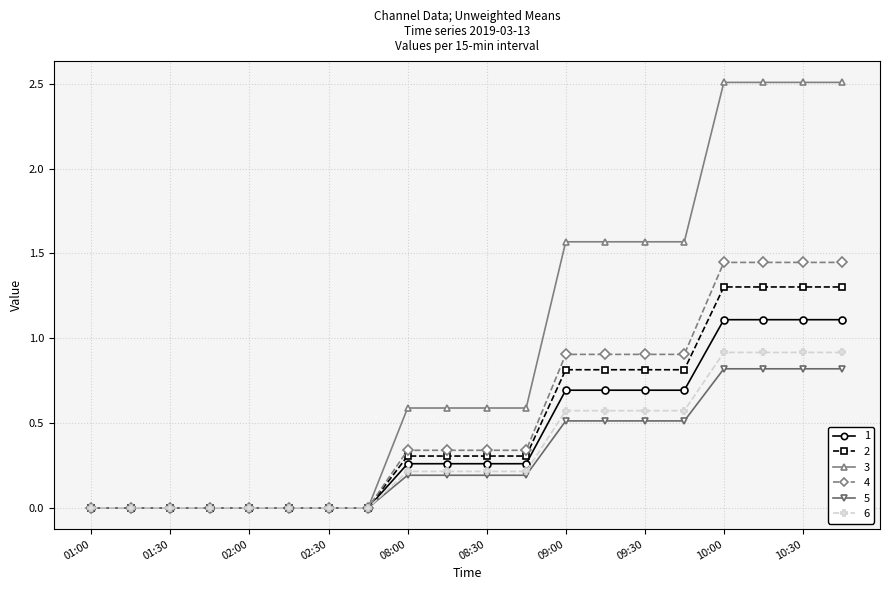

How many lines are shown in the chart?

6